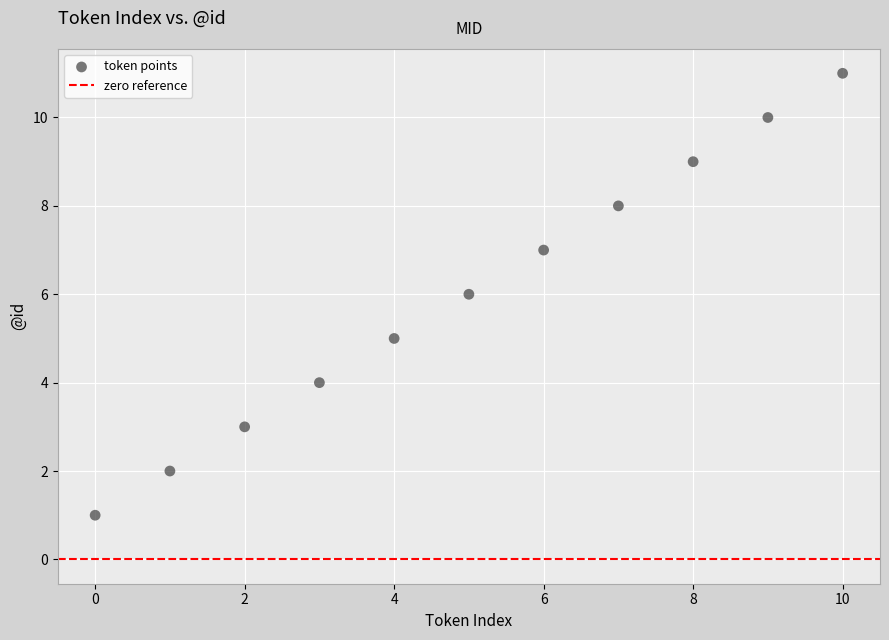

What is the range of Y values (max minus min)?

10